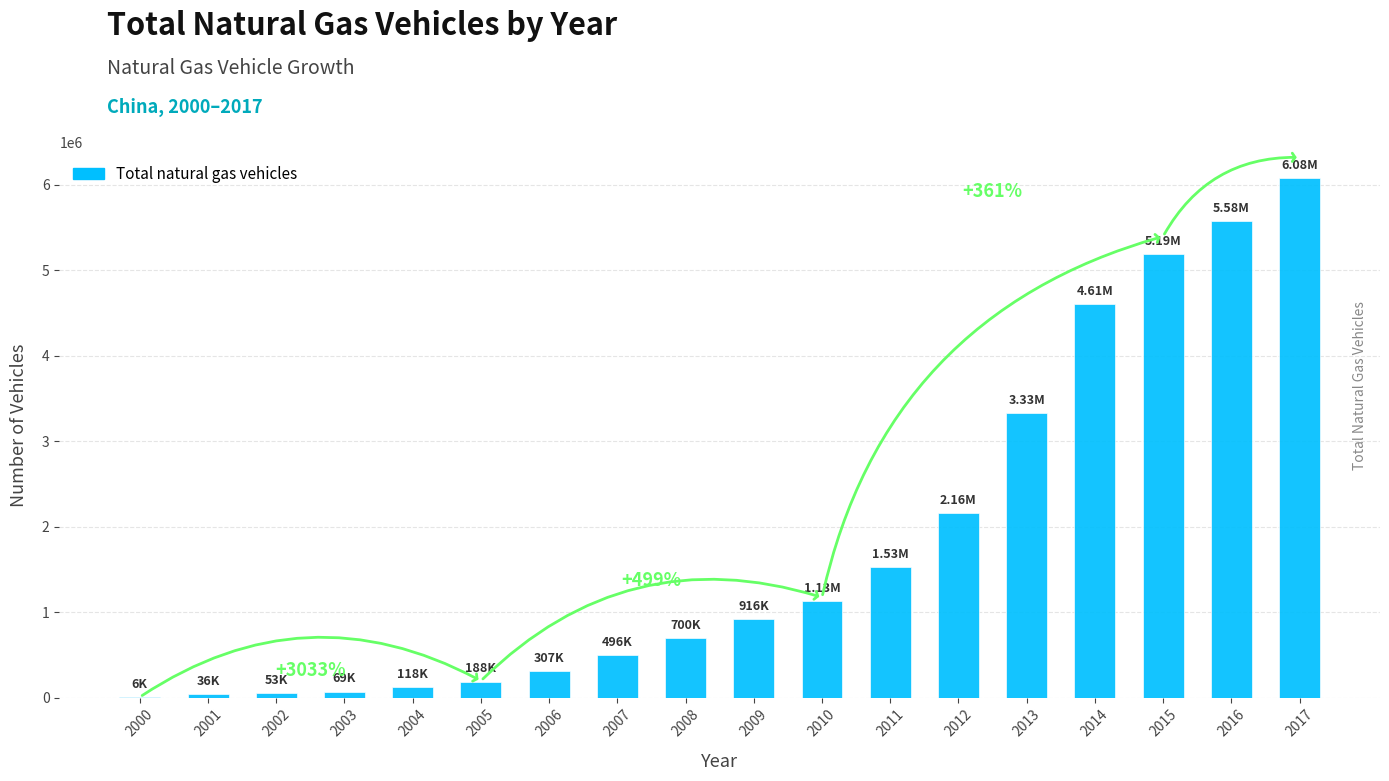

What is the sum of all values?

32483400